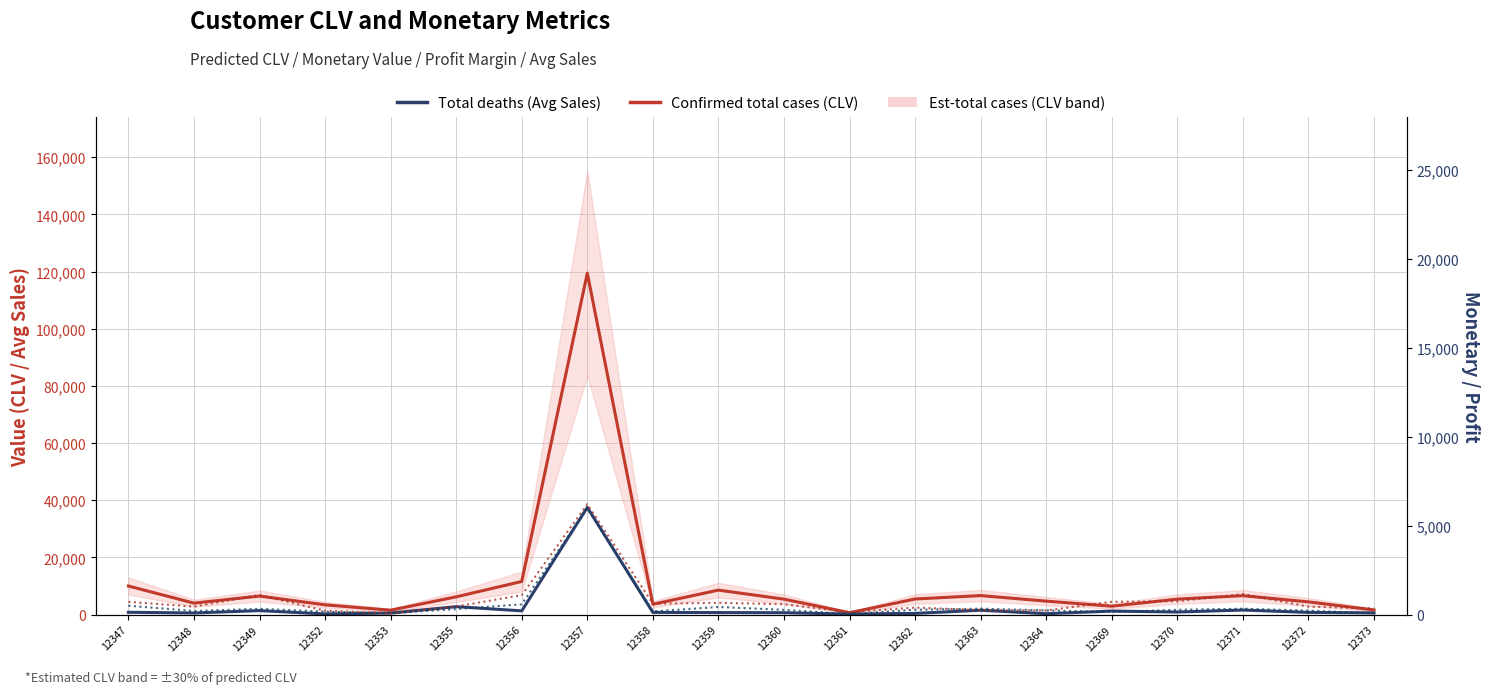

At 12352, list the series in order from smallest to largest.

profit_margin, monetary_value, Total deaths, Confirmed total cases